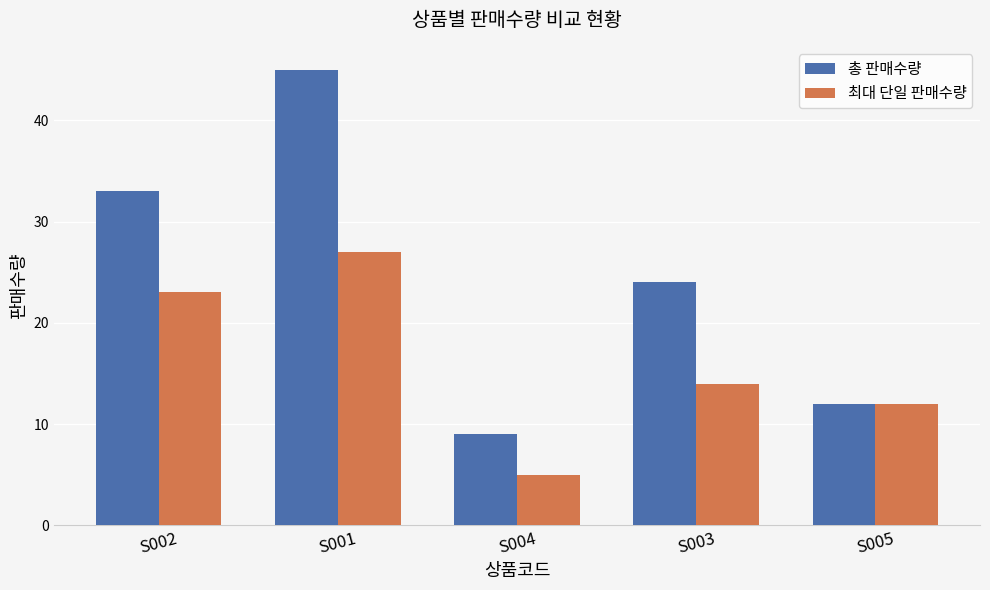

What is the difference between the highest and lowest values at S001?

18